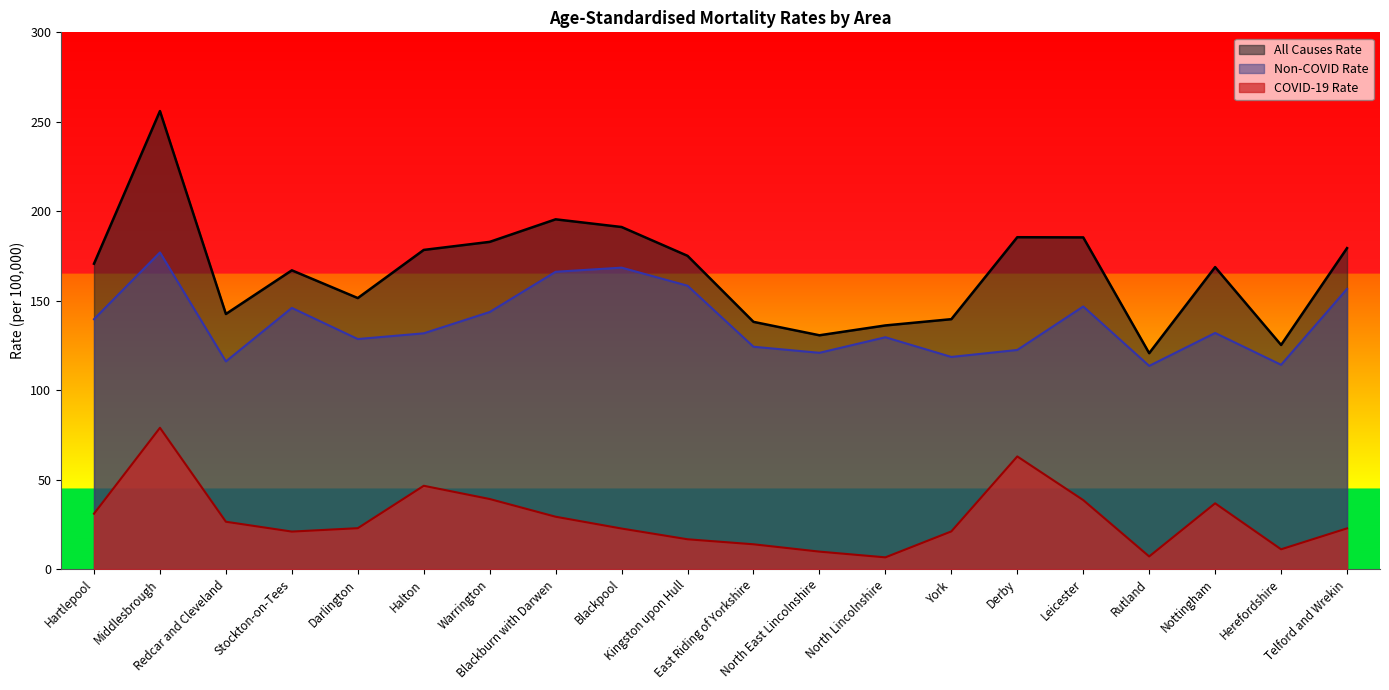

Where is All Causes Rate nearest to the value 188?

Derby